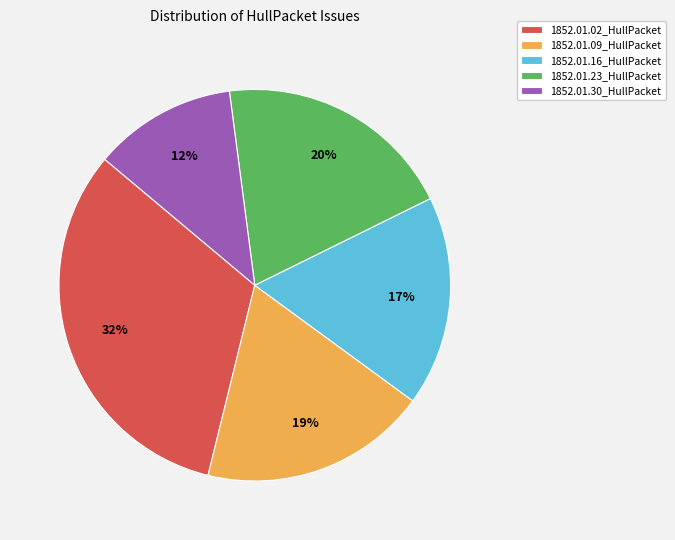

Which slice is the smallest?

1852.01.30_HullPacket